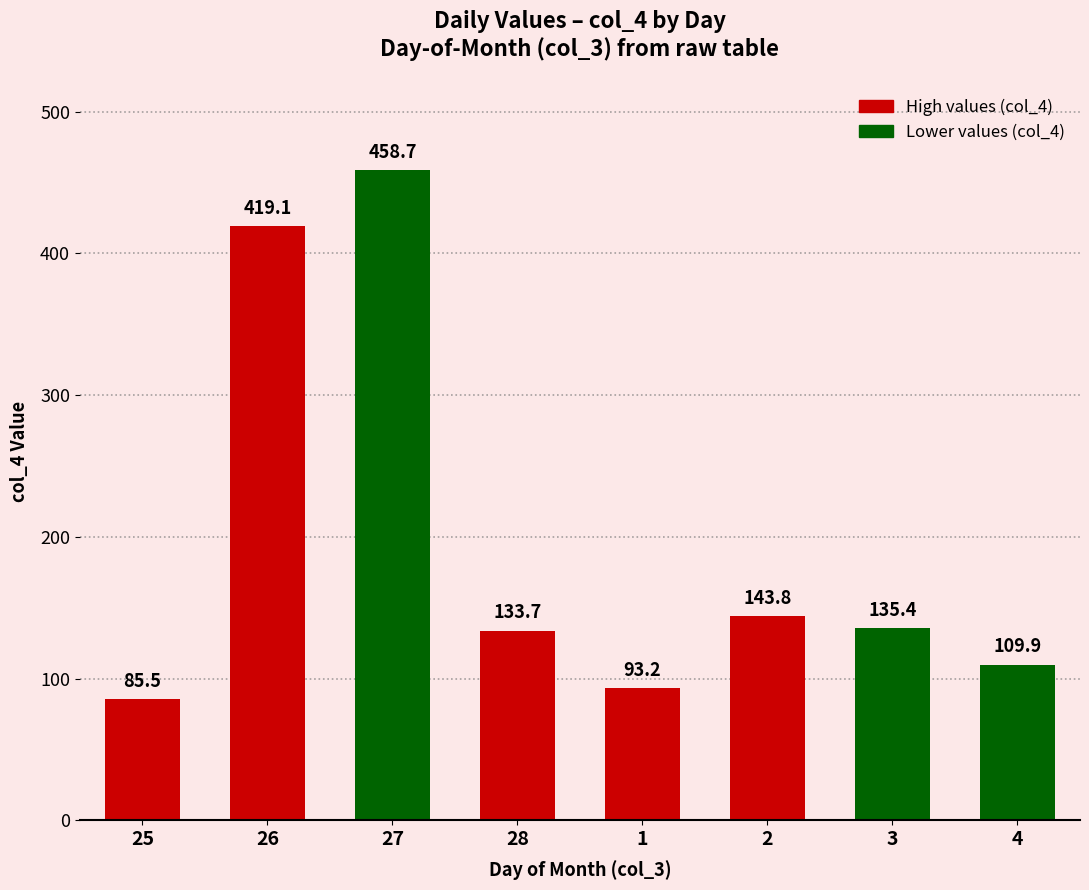

How many values are below 135?

4